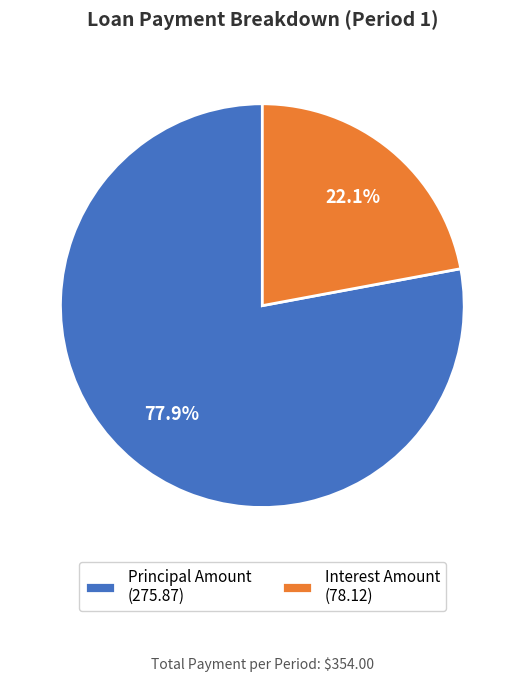

Approximately how many times larger is the value at Principal Amount (275.87) compared to Interest Amount (78.12)?

3.5